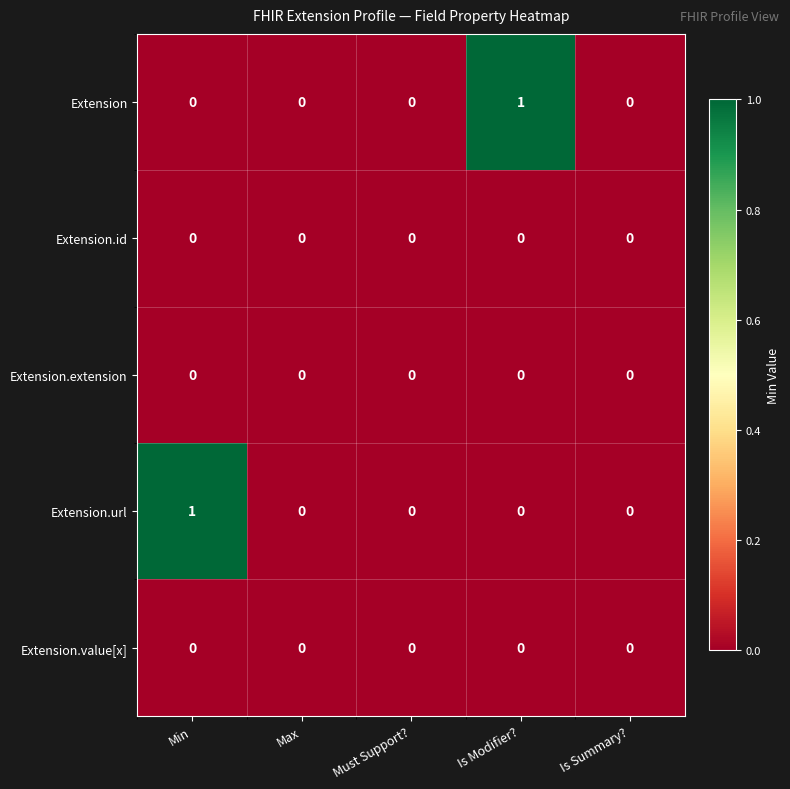

How many series are shown in this chart?

5